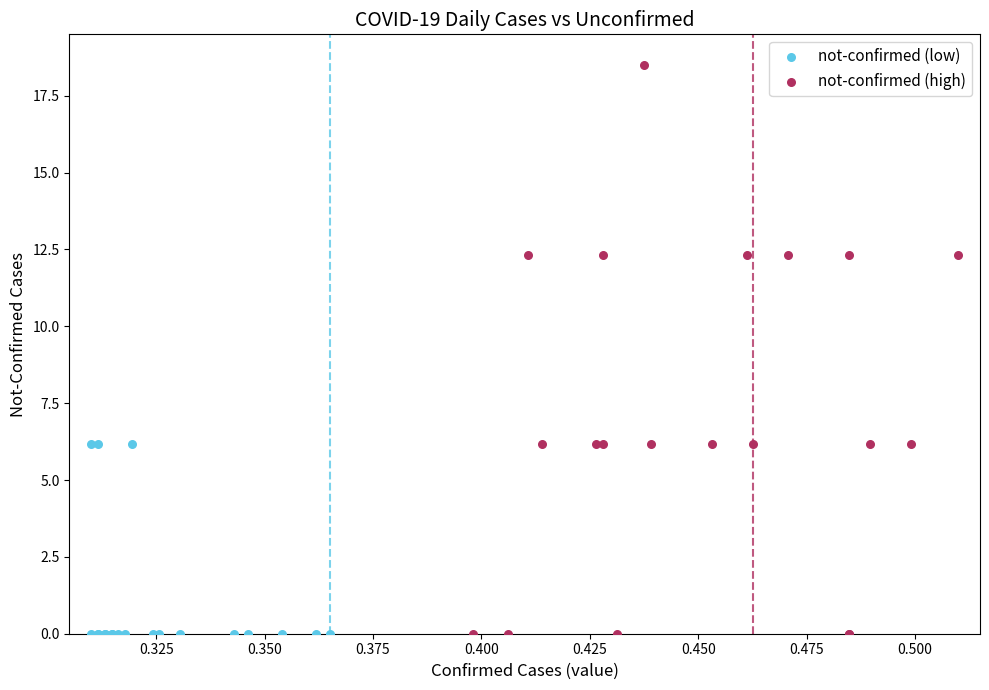

Which series has the largest Y range (max minus min)?

not-confirmed (high)